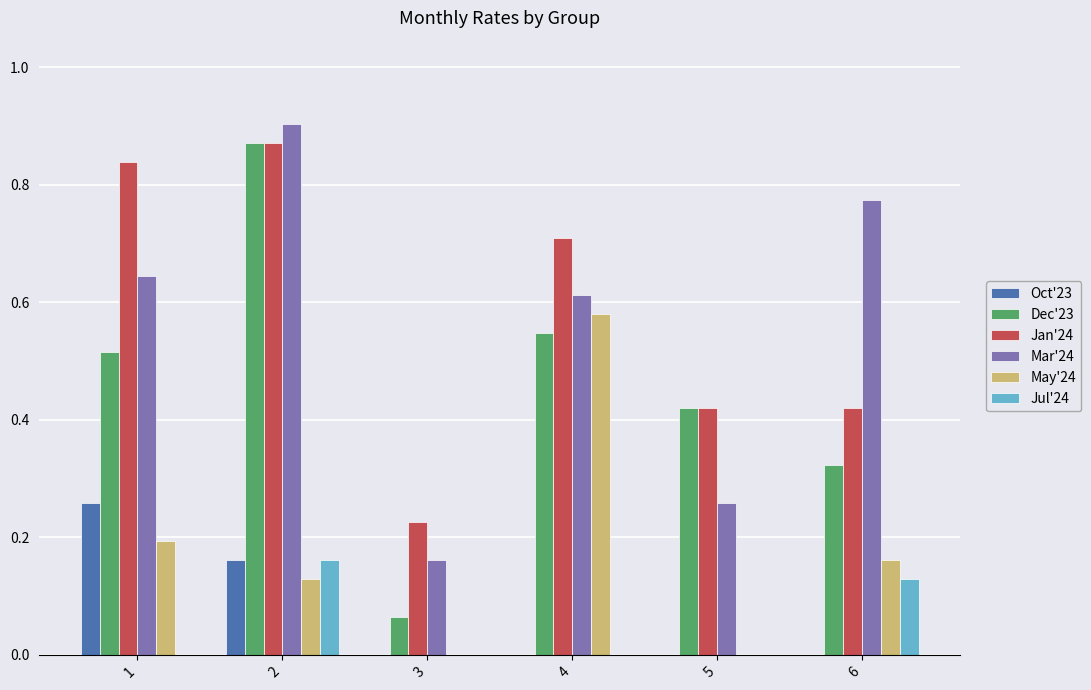

What is the sum of all Jan'24 values?

3.5